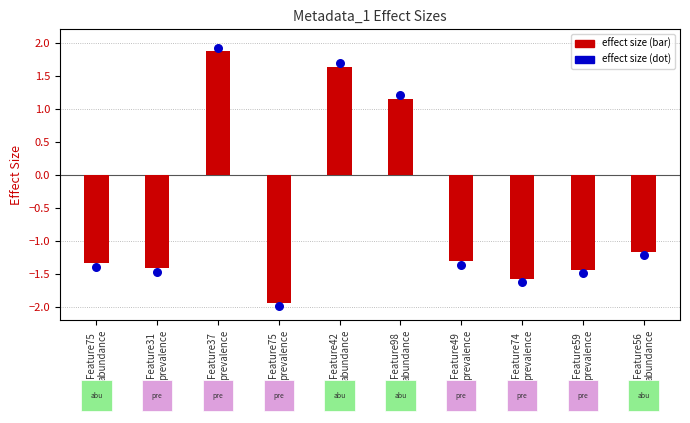

Which series reaches the maximum Y coordinate?

effect size (dot)